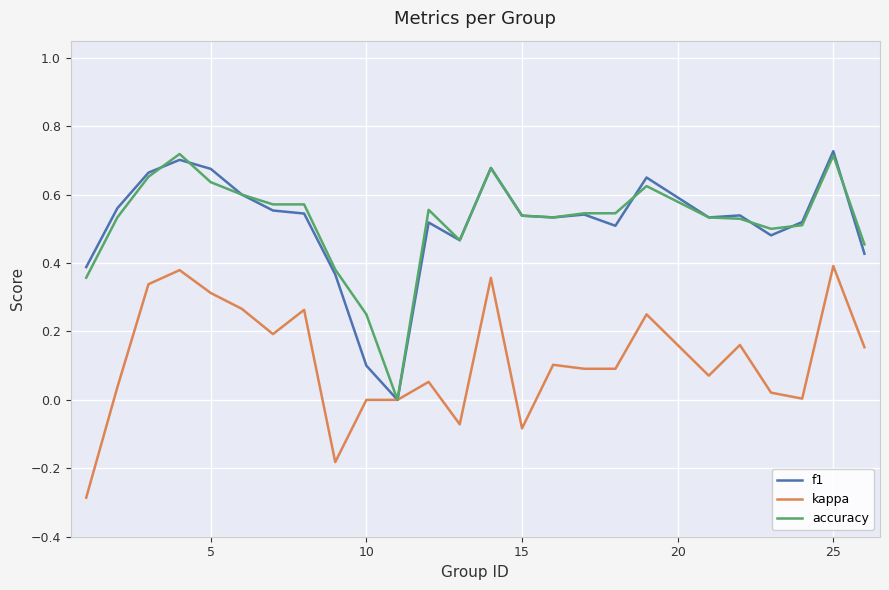

The value of kappa at 10 is -0.5. True or false?

False